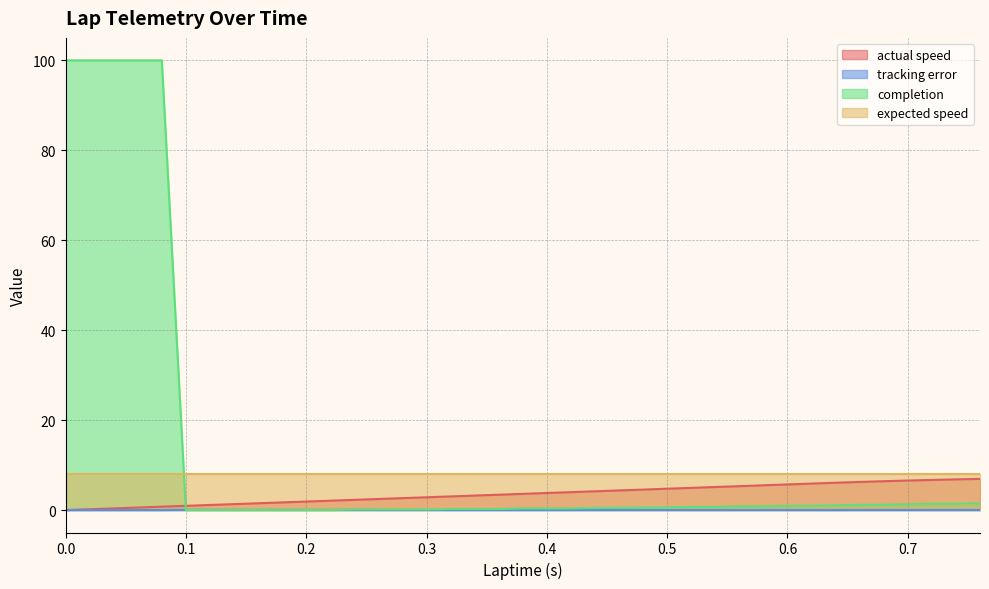

What is the sum of the tracking error values at 0.18 and 0.26?

0.1